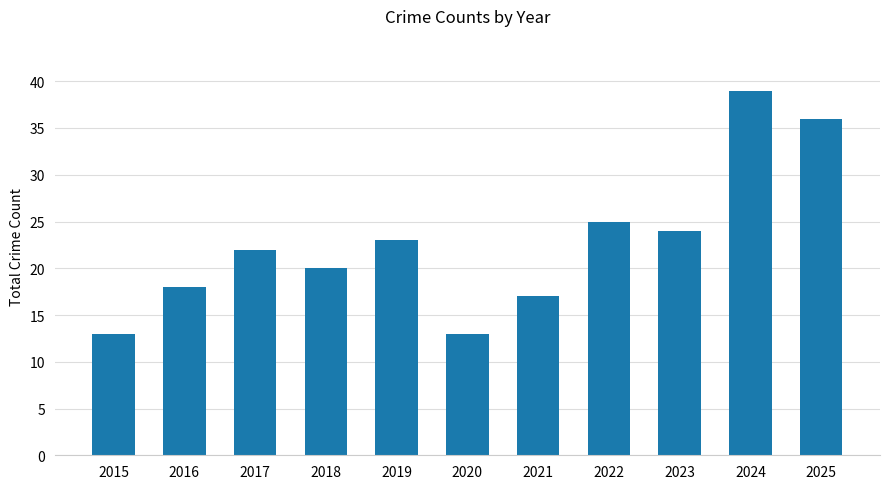

What is the difference between the second highest and second lowest values?

23